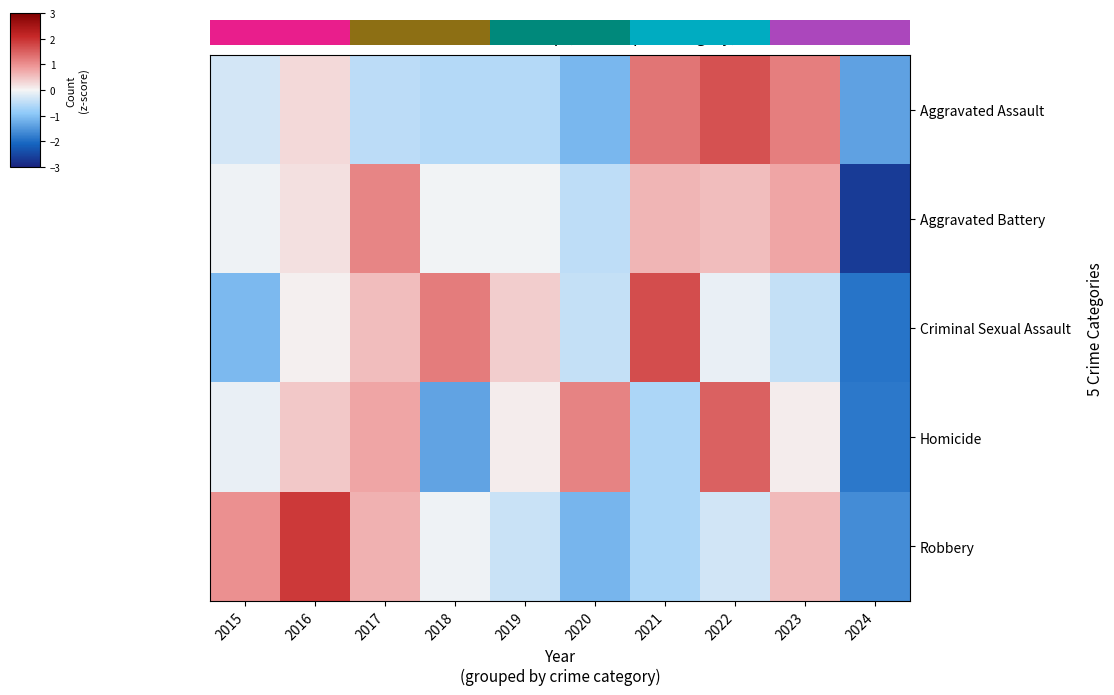

How many categories are shown in the chart?

10